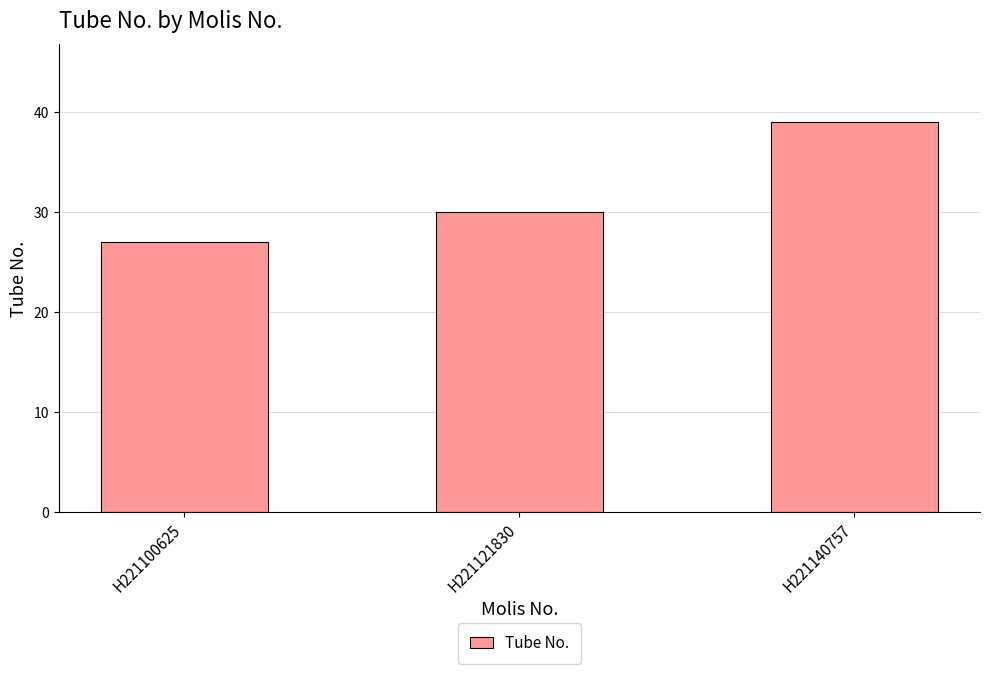

What value does the data have at H221121830, to the nearest 10?

30